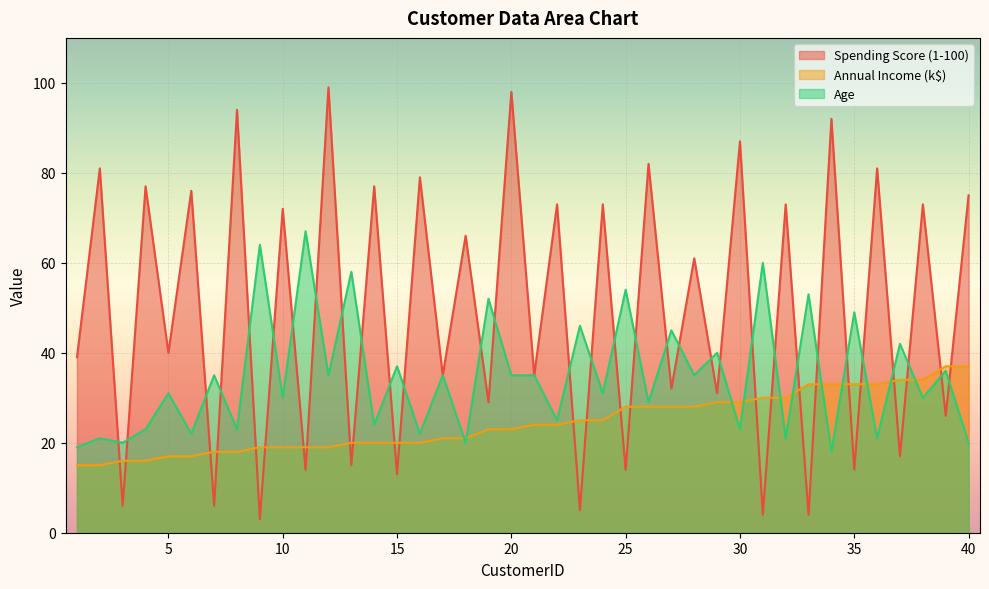

How many lines are shown in the chart?

3